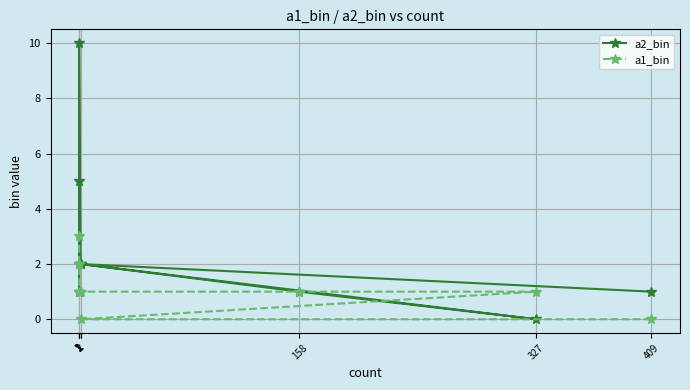

At which category is the sum across all series the highest?

1